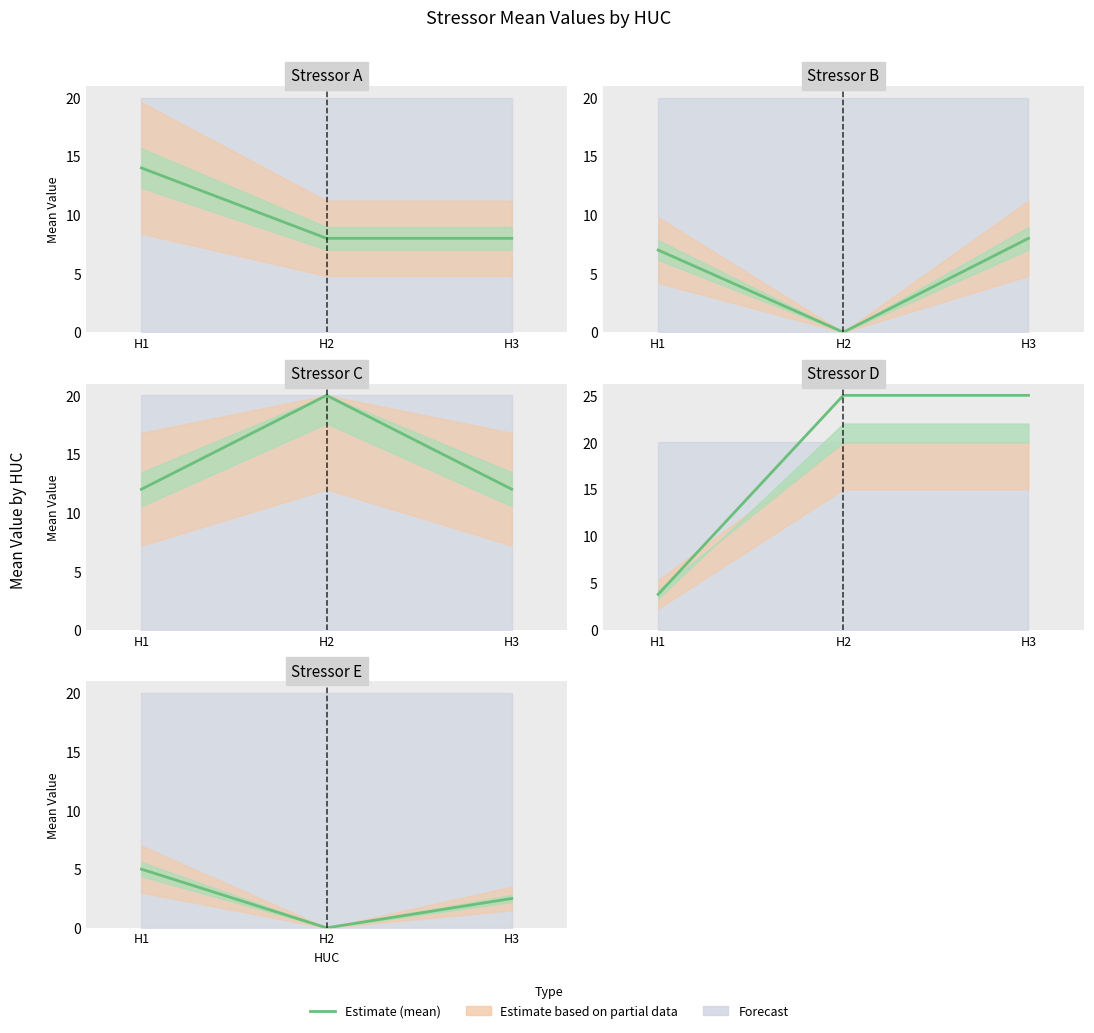

Which label corresponds to the largest value in the chart?

H1